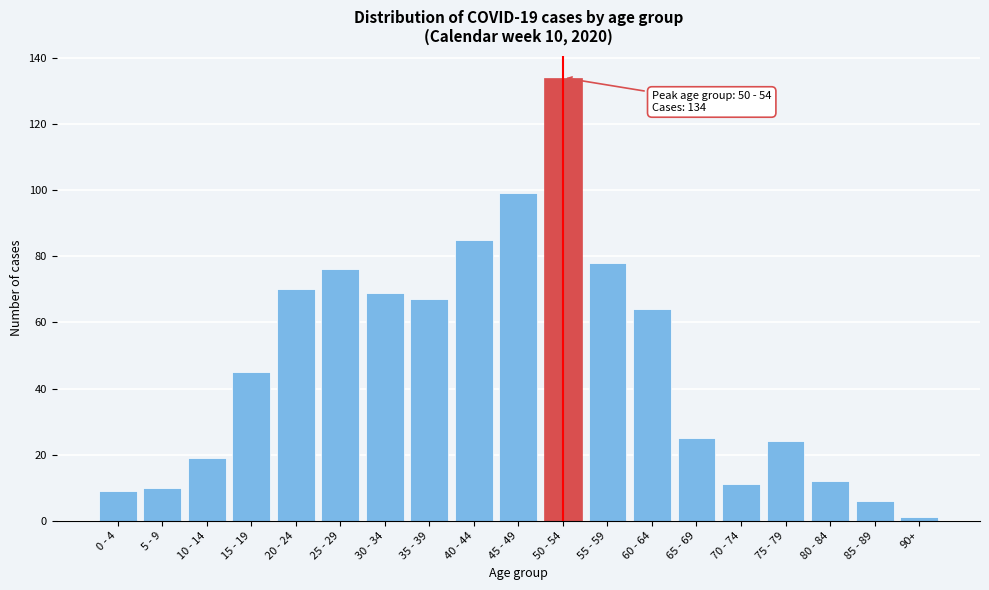

Reading left to right, transcribe all the data shown in this chart.

0 - 4=9	5 - 9=10	10 - 14=19	15 - 19=45	20 - 24=70	25 - 29=76	30 - 34=69	35 - 39=67	40 - 44=85	45 - 49=99	50 - 54=134	55 - 59=78	60 - 64=64	65 - 69=25	70 - 74=11	75 - 79=24	80 - 84=12	85 - 89=6	90+=1